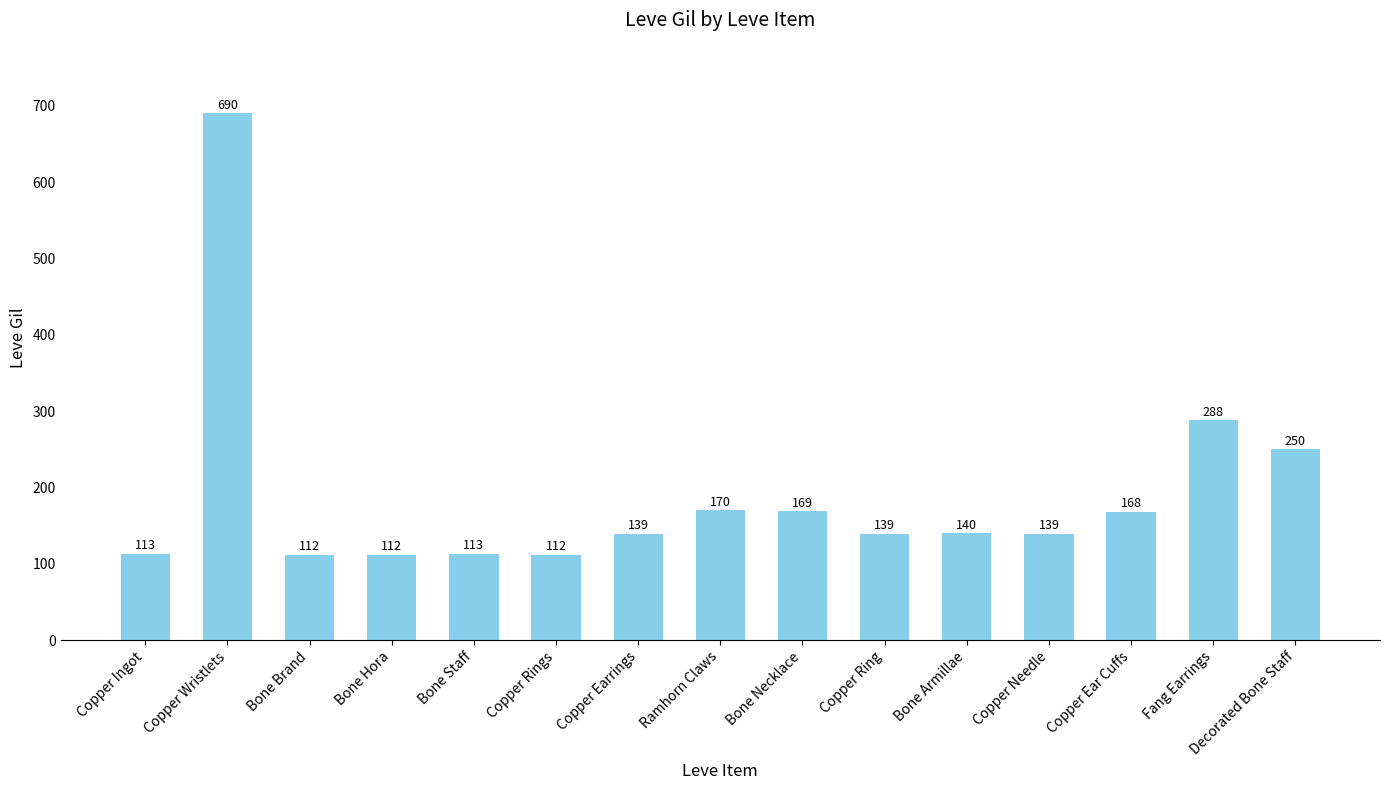

What is the value of the 14th bar from the left?

288